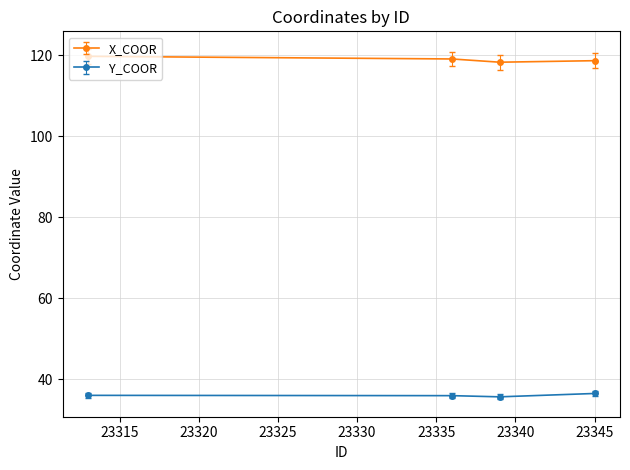

How many lines are shown in the chart?

2